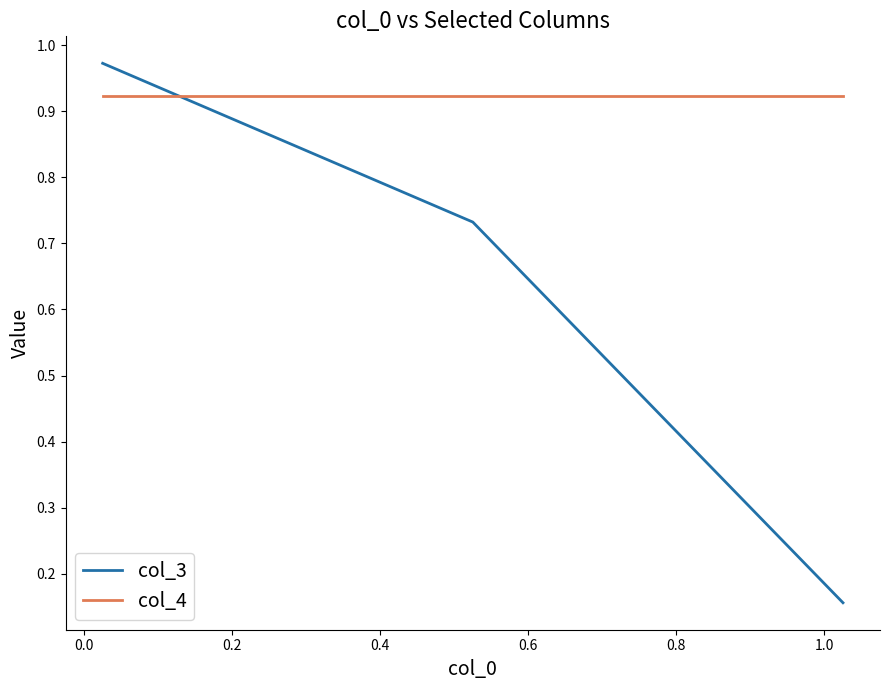

Rank the series by their average value, from lowest to highest.

col_3, col_4